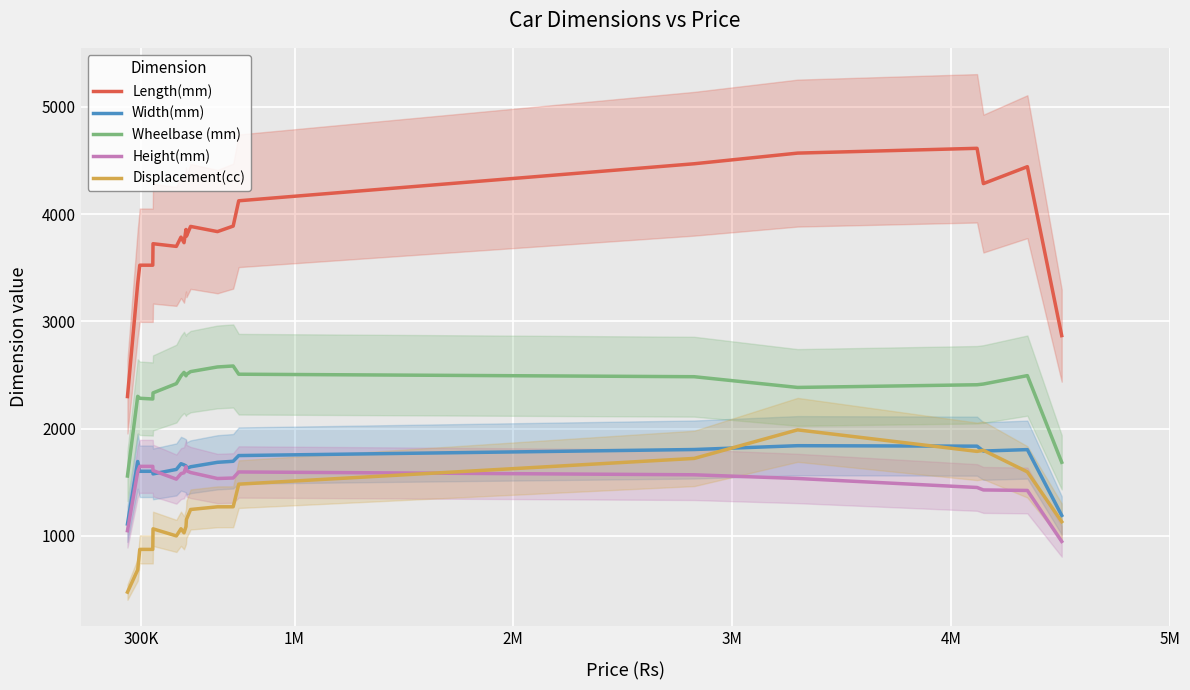

What is the lowest value of the Height(mm) series?

947.0